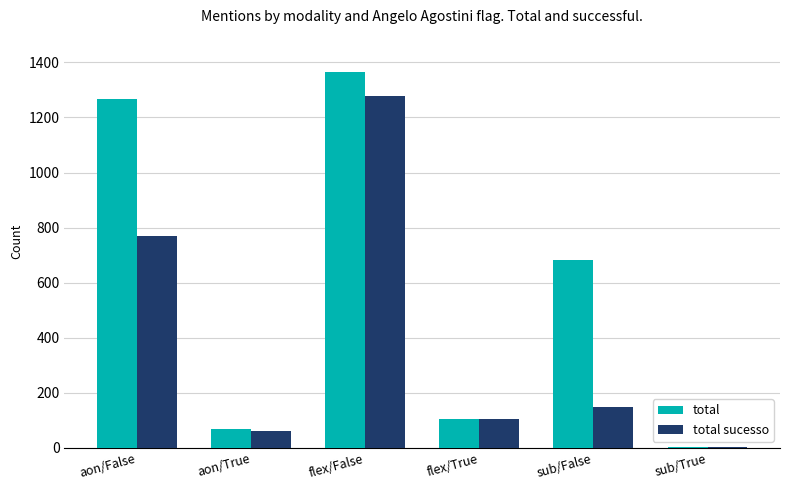

At which category is the sum across all series the highest?

flex/False